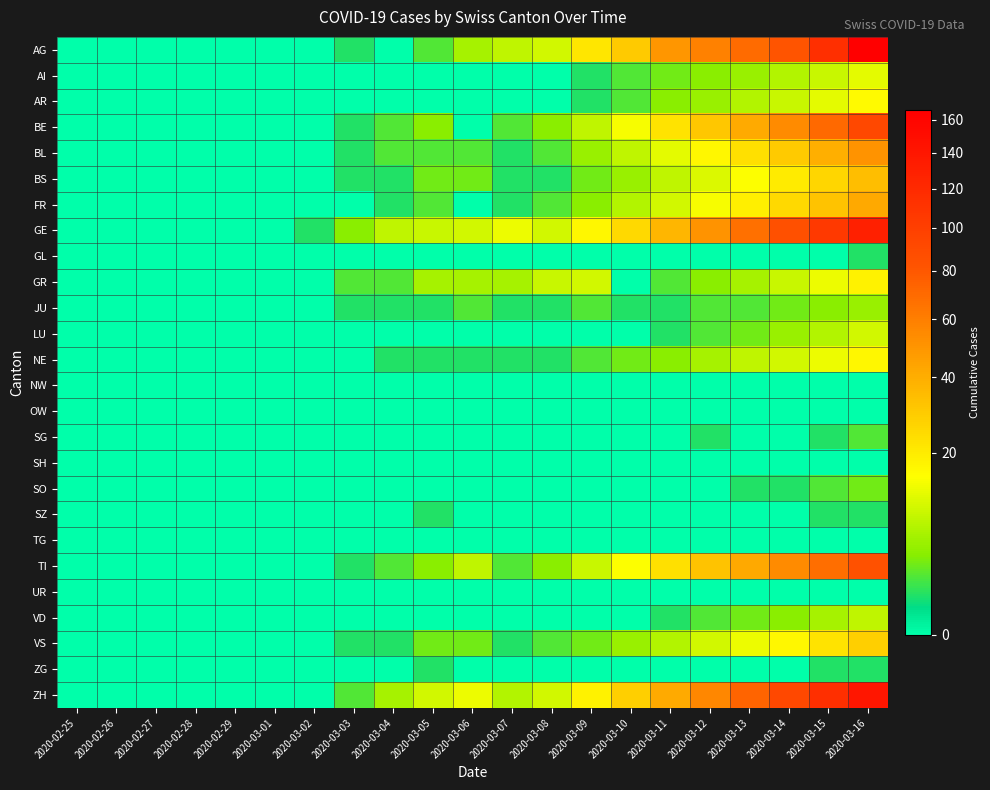

What is the difference between the highest and lowest values at 2020-03-06?

13